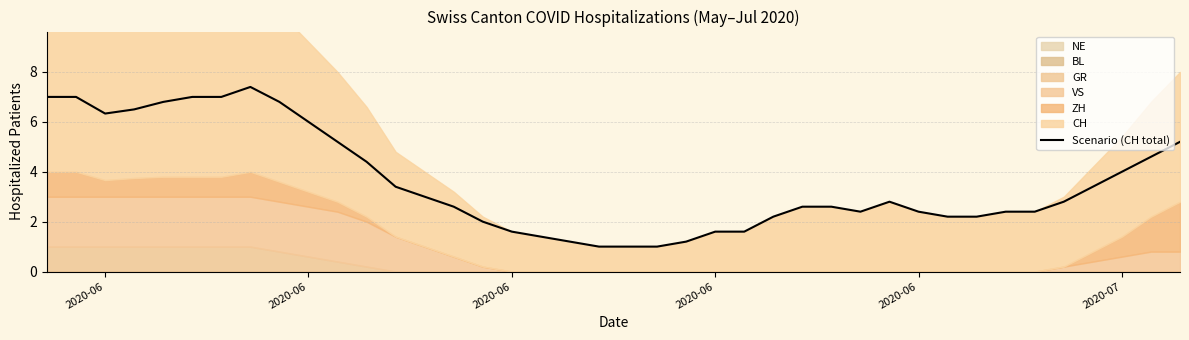

What is the value of the 21st point from the left?

1.0